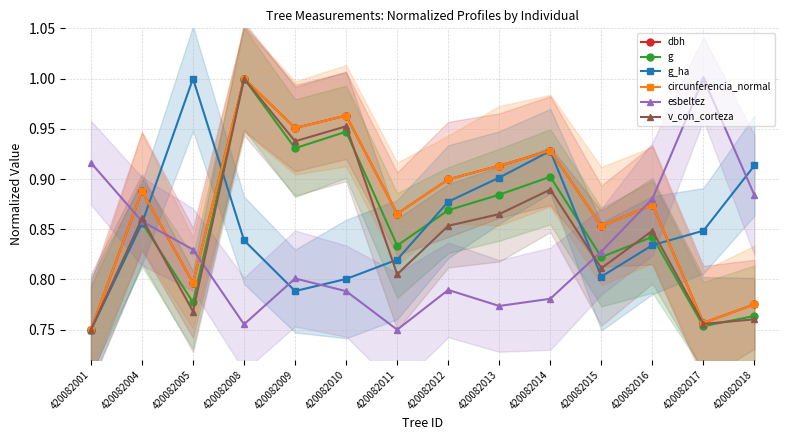

Reading left to right, transcribe all the data shown in this chart.

dbh: 420082001=0.8	420082004=0.9	420082005=0.8	420082008=1.0	420082009=1.0	420082010=1.0	420082011=0.9	420082012=0.9	420082013=0.9	420082014=0.9	420082015=0.9	420082016=0.9	420082017=0.8	420082018=0.8
g: 420082001=0.8	420082004=0.9	420082005=0.8	420082008=1.0	420082009=0.9	420082010=0.9	420082011=0.8	420082012=0.9	420082013=0.9	420082014=0.9	420082015=0.8	420082016=0.8	420082017=0.8	420082018=0.8
g_ha: 420082001=0.8	420082004=0.9	420082005=1.0	420082008=0.8	420082009=0.8	420082010=0.8	420082011=0.8	420082012=0.9	420082013=0.9	420082014=0.9	420082015=0.8	420082016=0.8	420082017=0.8	420082018=0.9
circunferencia_normal: 420082001=0.8	420082004=0.9	420082005=0.8	420082008=1.0	420082009=1.0	420082010=1.0	420082011=0.9	420082012=0.9	420082013=0.9	420082014=0.9	420082015=0.9	420082016=0.9	420082017=0.8	420082018=0.8
esbeltez: 420082001=0.9	420082004=0.9	420082005=0.8	420082008=0.8	420082009=0.8	420082010=0.8	420082011=0.8	420082012=0.8	420082013=0.8	420082014=0.8	420082015=0.8	420082016=0.9	420082017=1.0	420082018=0.9
v_con_corteza: 420082001=0.8	420082004=0.9	420082005=0.8	420082008=1.0	420082009=0.9	420082010=1.0	420082011=0.8	420082012=0.9	420082013=0.9	420082014=0.9	420082015=0.8	420082016=0.8	420082017=0.8	420082018=0.8